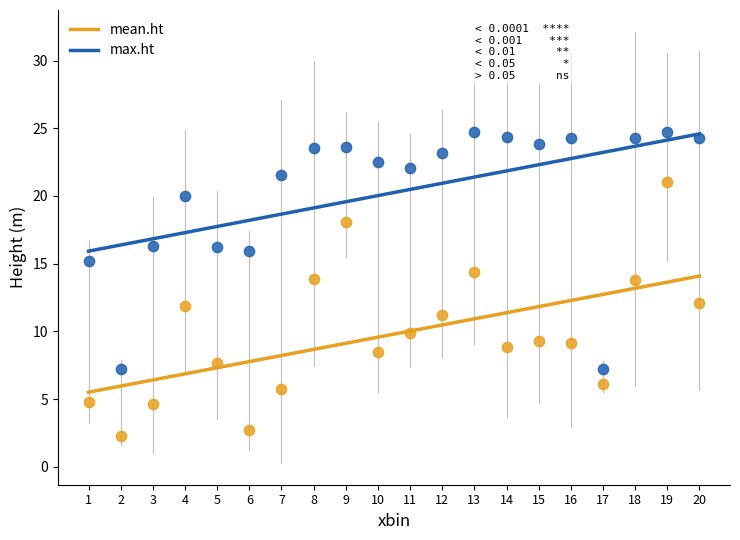

What are all the series names shown in the legend?

mean.ht, max.ht